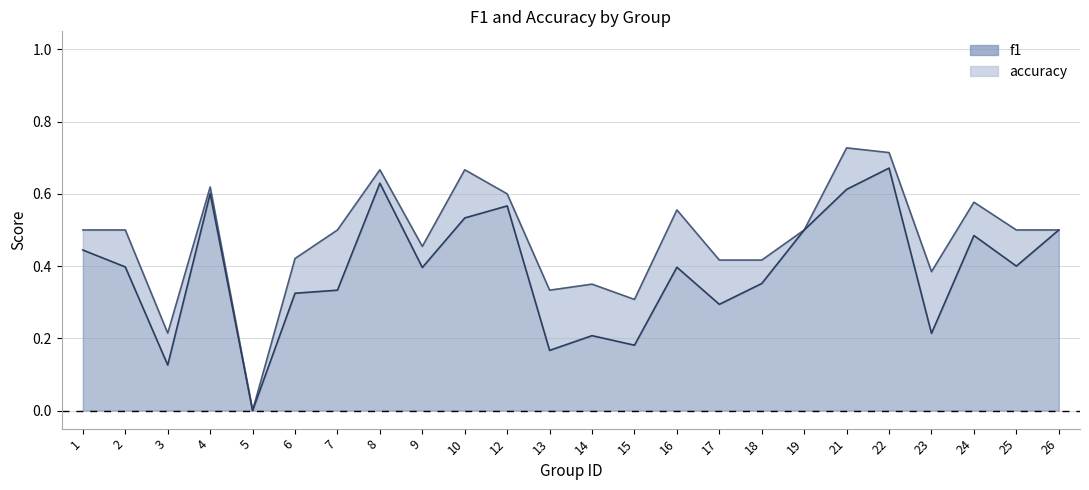

How many lines are shown in the chart?

2